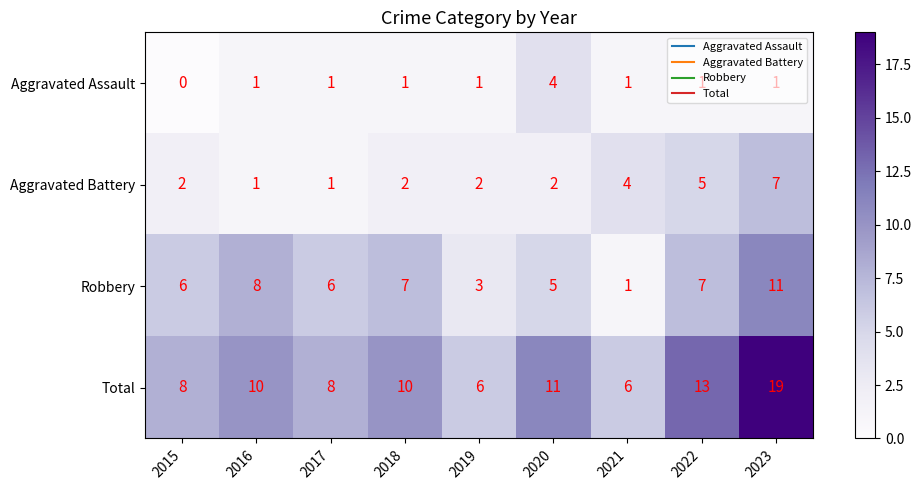

At how many categories does at least one series exceed 2?

9